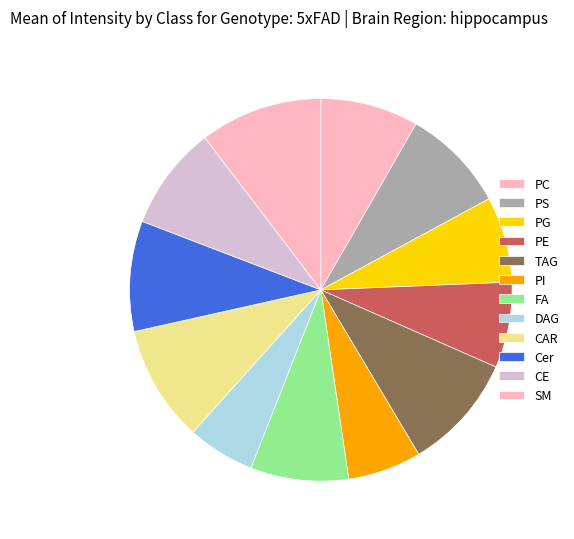

How many slices are in this pie chart?

12